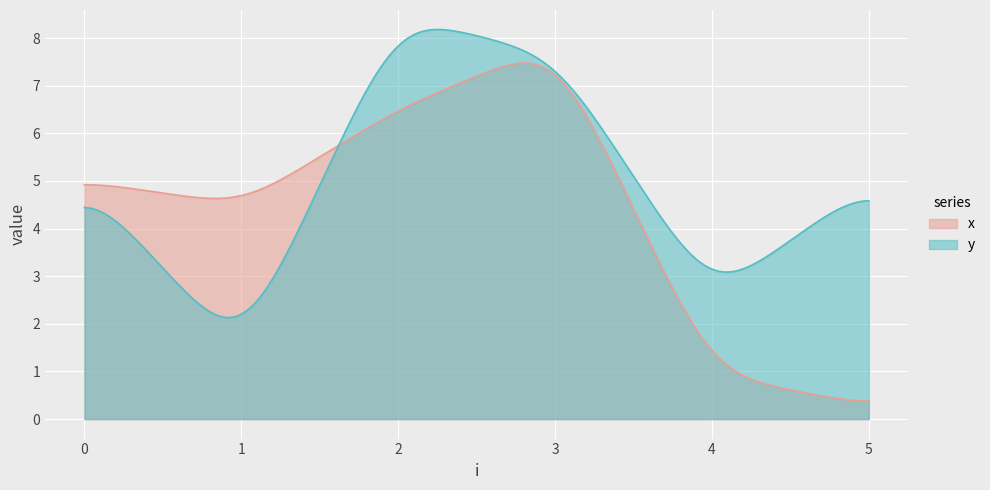

Which series has the widest spread of values?

x